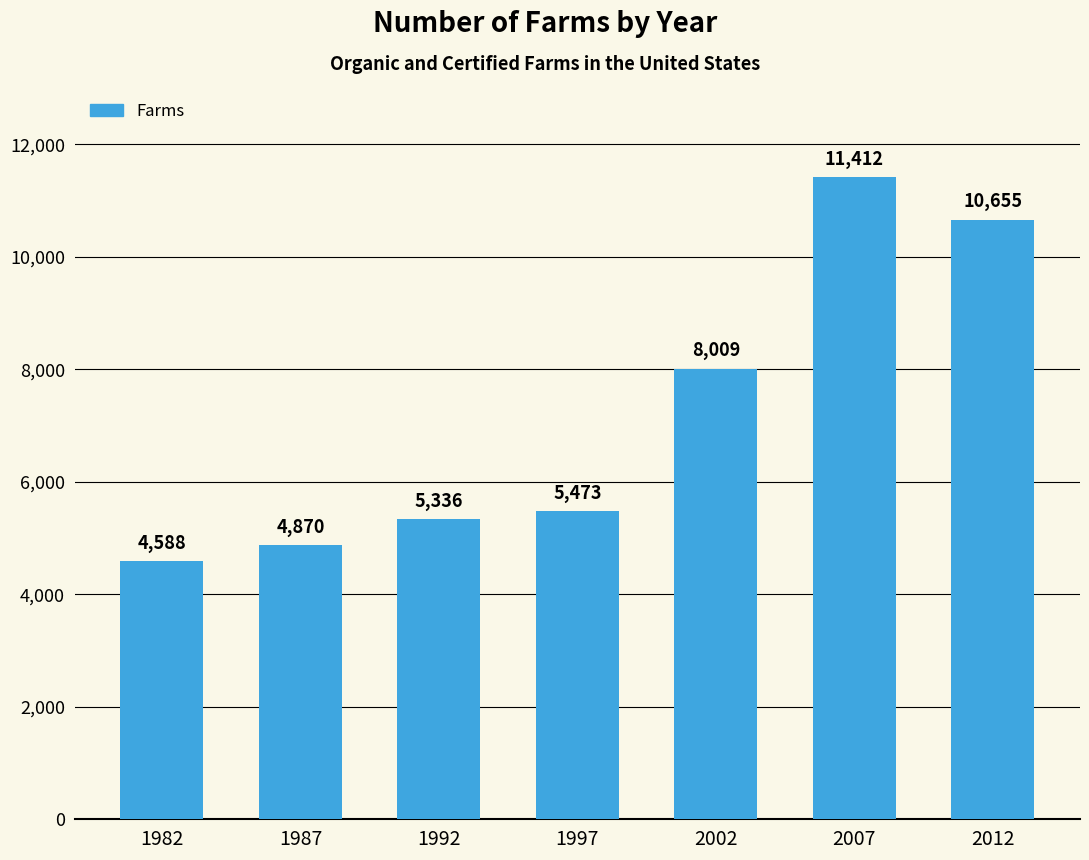

What is the value of the 6th bar from the left?

11412